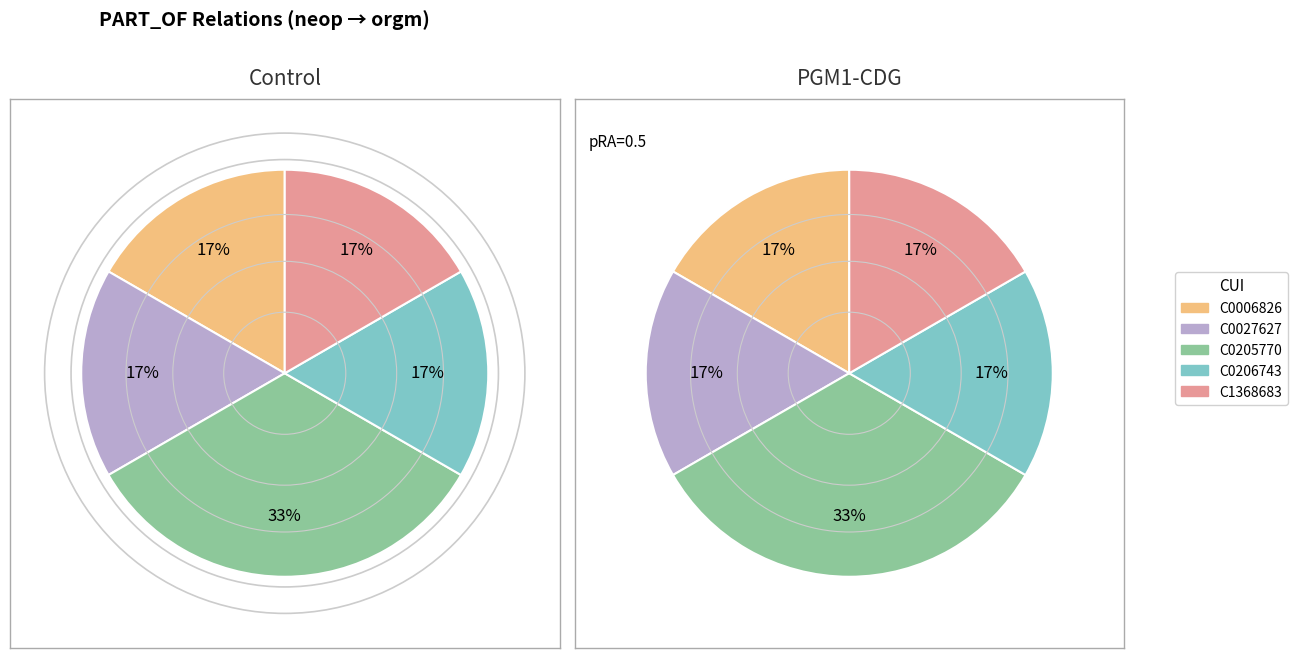

What percentage do C0027627 and C0006826 together represent?

33.3%